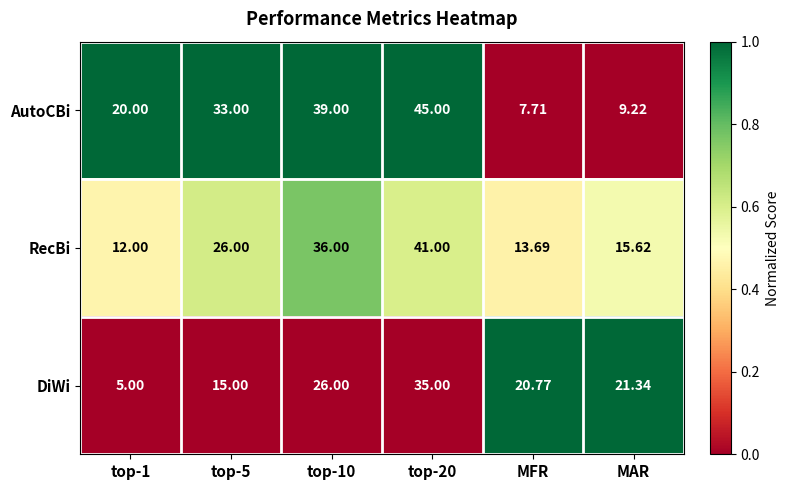

Which category has the lowest value in the AutoCBi series?

MFR